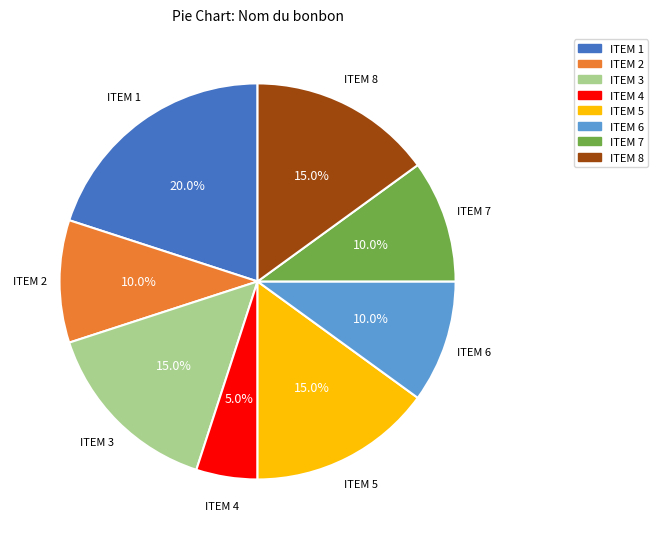

To the nearest percent, what is the difference between the ITEM 4 and ITEM 3 slice percentages?

10%